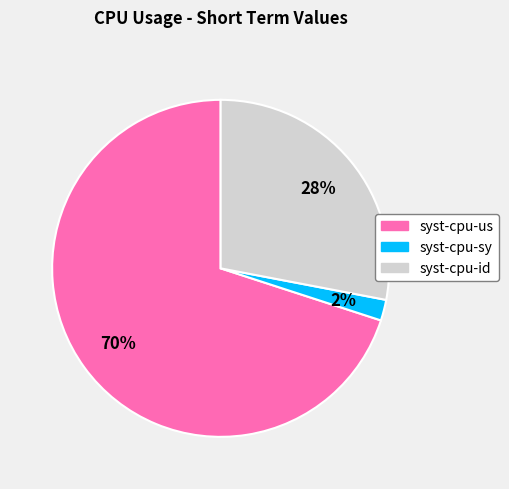

Does syst-cpu-us represent more than half of the total?

Yes